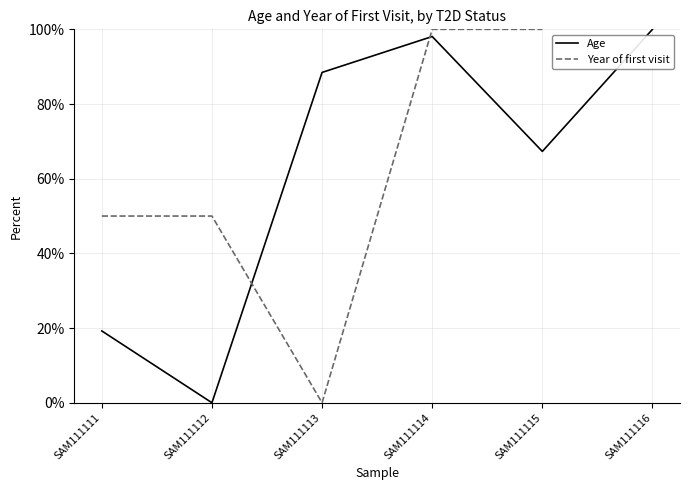

What is the sum of the values at SAM111113 and SAM111111?

107.7